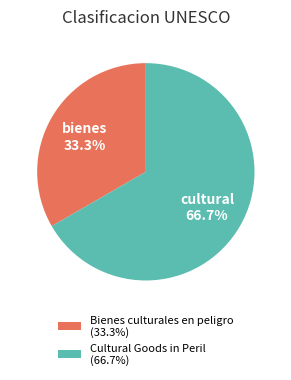

What is the ratio of the value at Bienes culturales en peligro to the value at Cultural Goods in Peril?

0.5